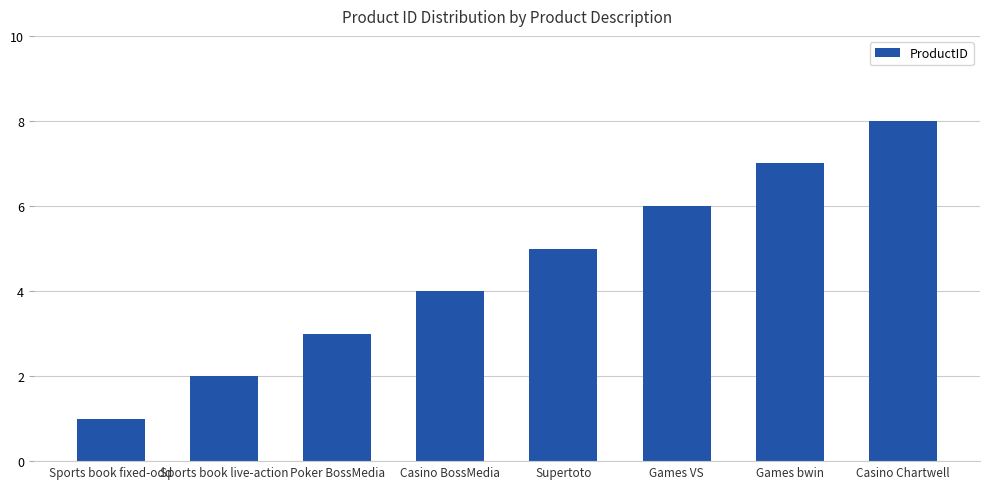

Rank the categories by value from lowest to highest.

Sports book fixed-odd, Sports book live-action, Poker BossMedia, Casino BossMedia, Supertoto, Games VS, Games bwin, Casino Chartwell